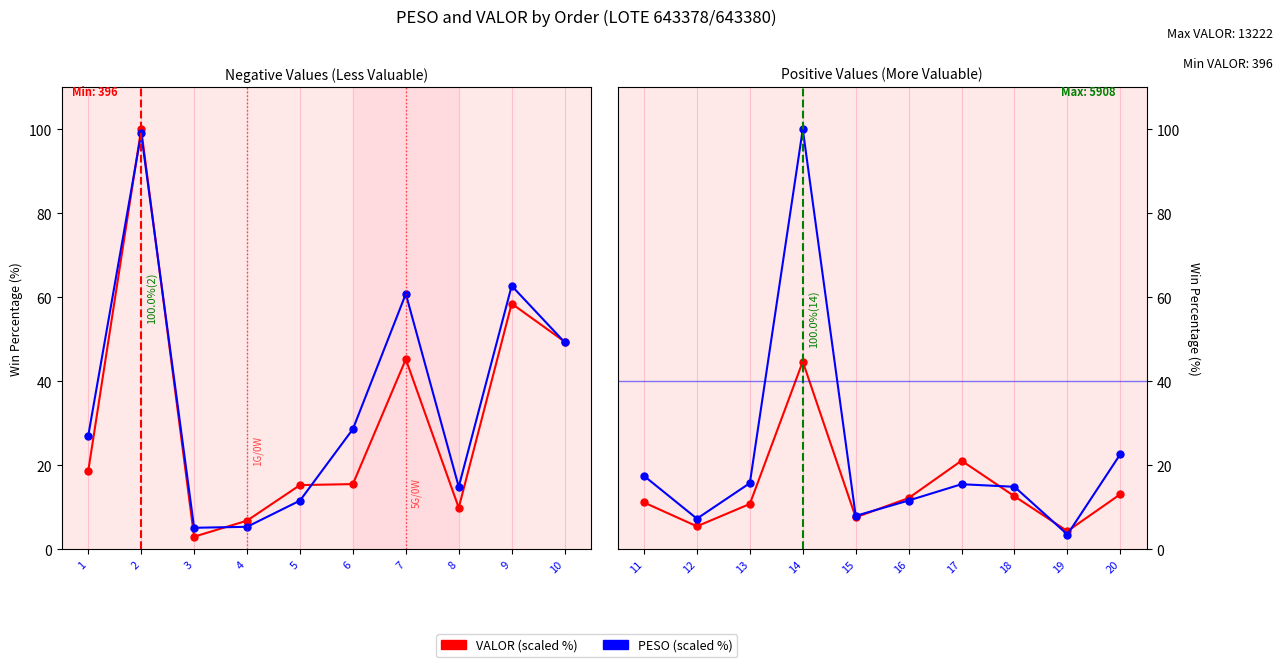

Which series changed the most between 18 and 19?

PESO (scaled %)